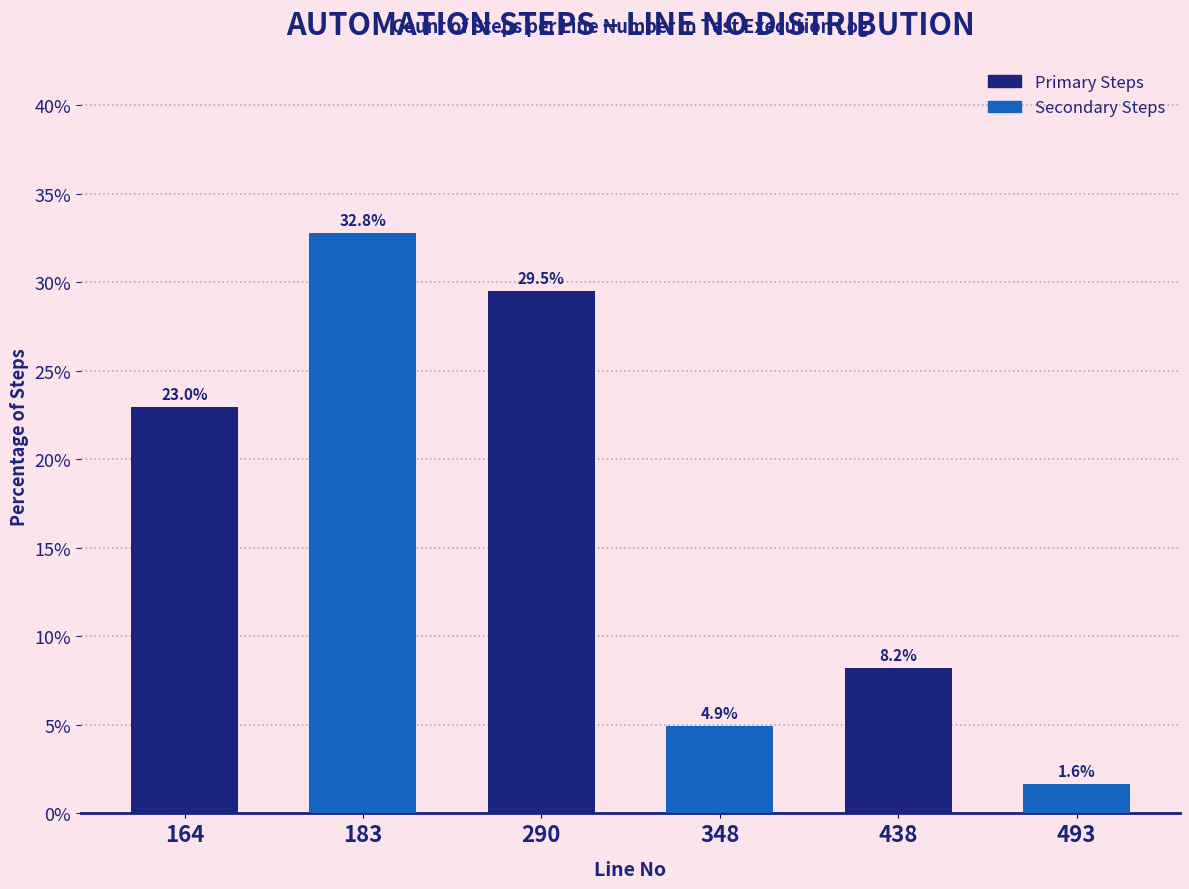

List the labels in order of value, largest first.

183, 290, 164, 438, 348, 493